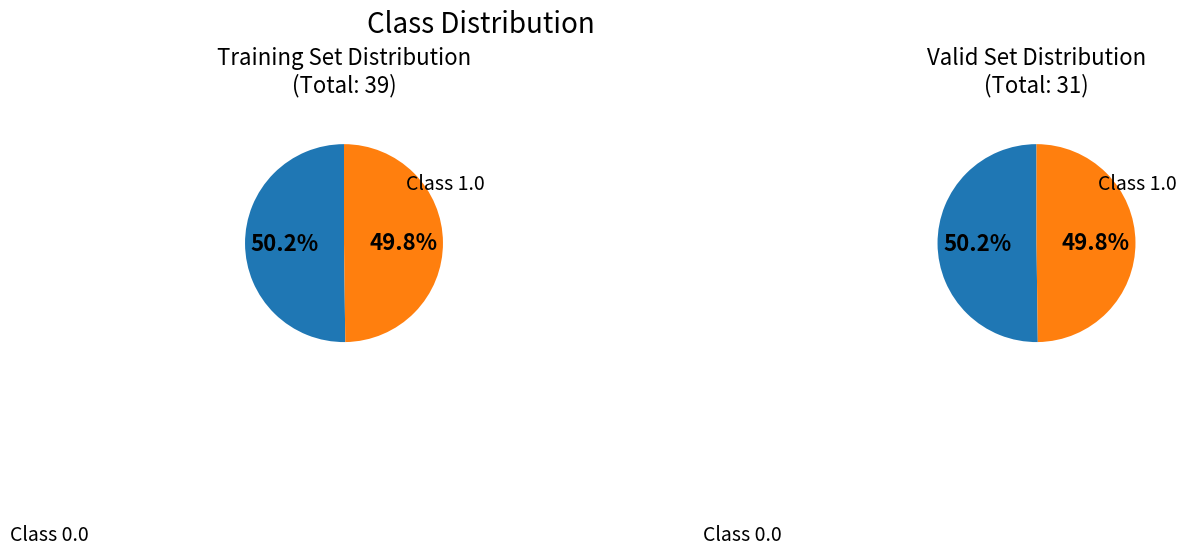

Do 8 and 6 together represent more than half of the pie?

No